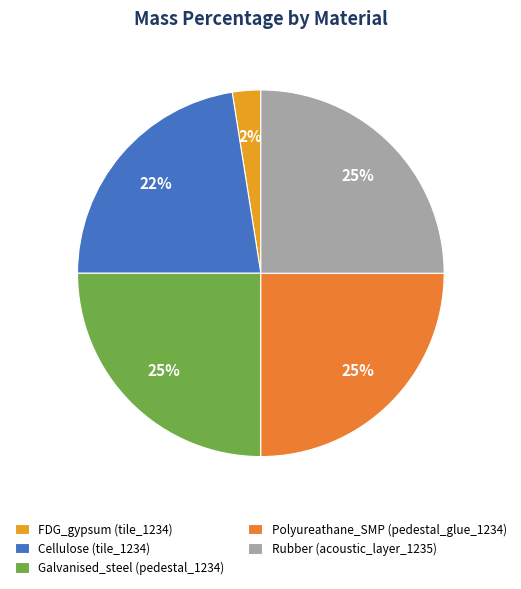

Does any single category account for the majority?

No